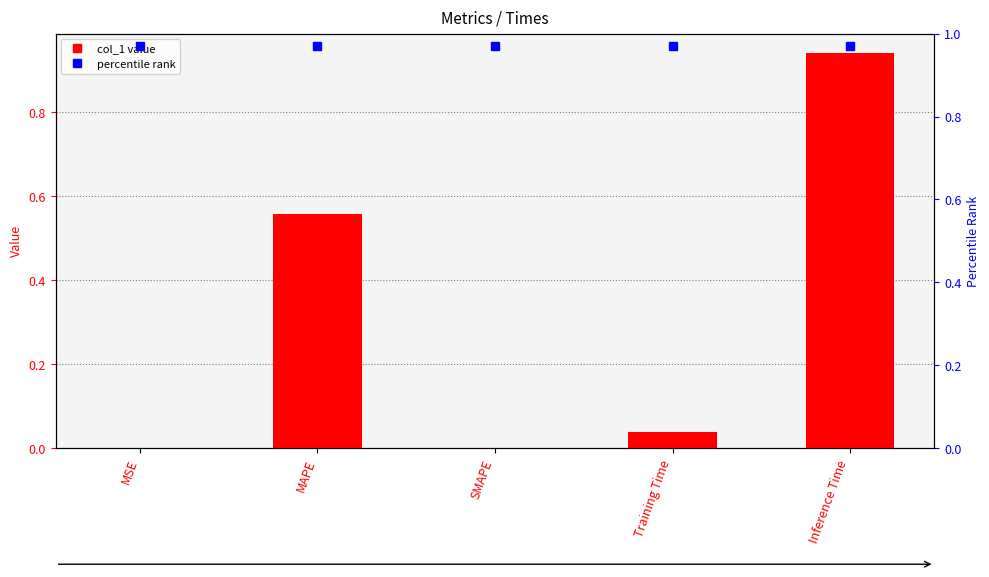

What is the maximum value shown in the chart?

0.9